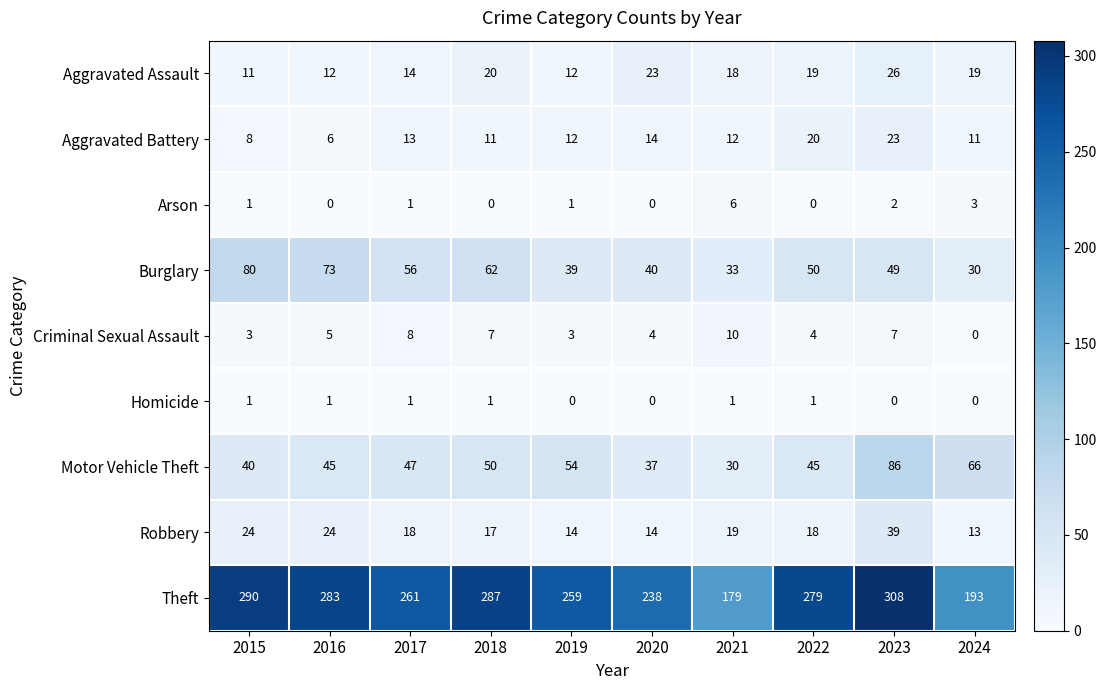

Count the number of data series in this chart.

9